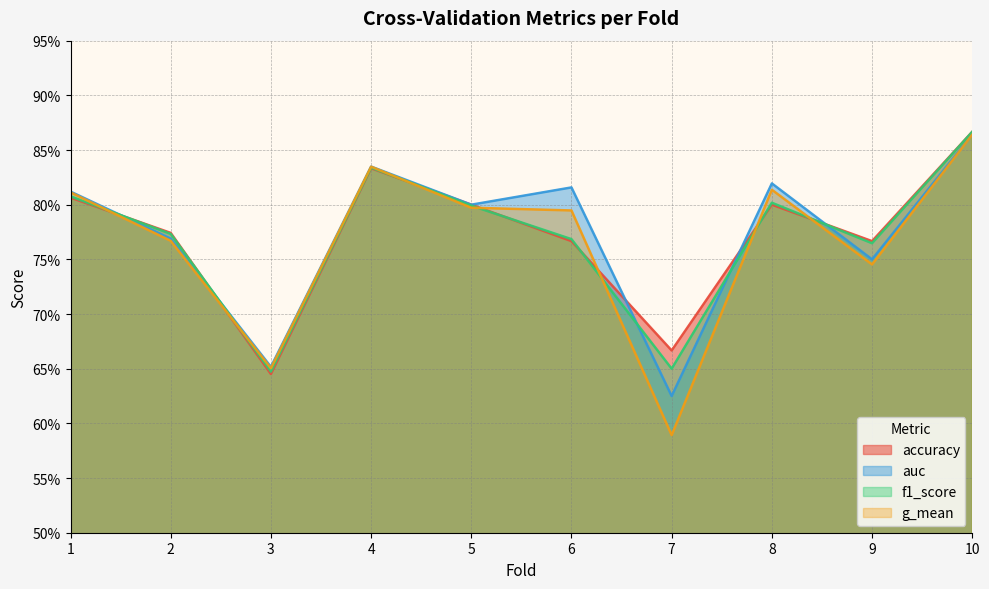

Rank the series at 1 from lowest to highest value.

accuracy, f1_score, g_mean, auc